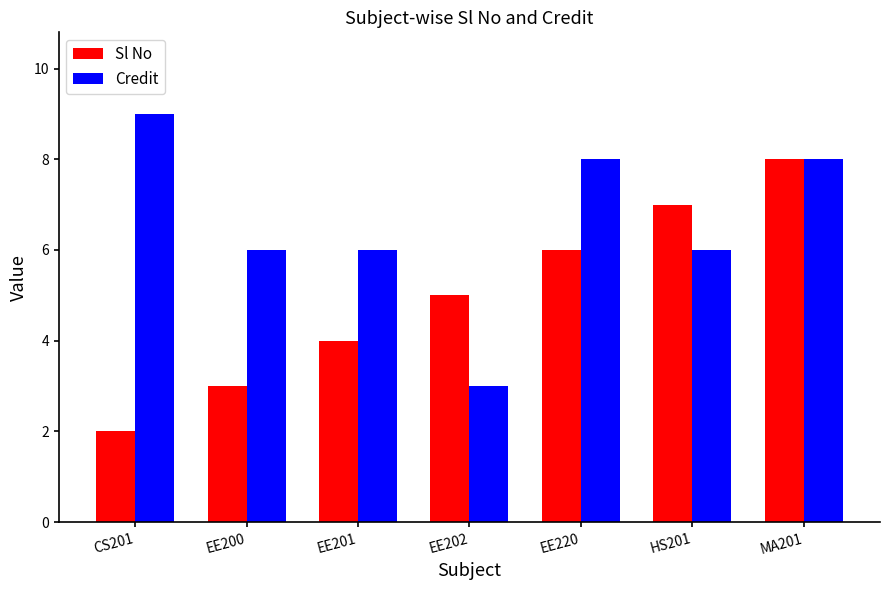

What value does the Credit series have at EE201?

6